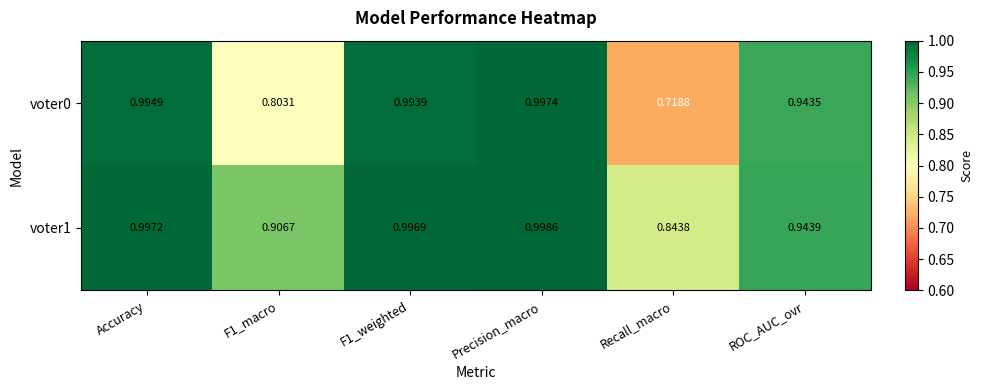

Is the value of voter0 at Recall_macro greater than the value of voter1 at Precision_macro?

No